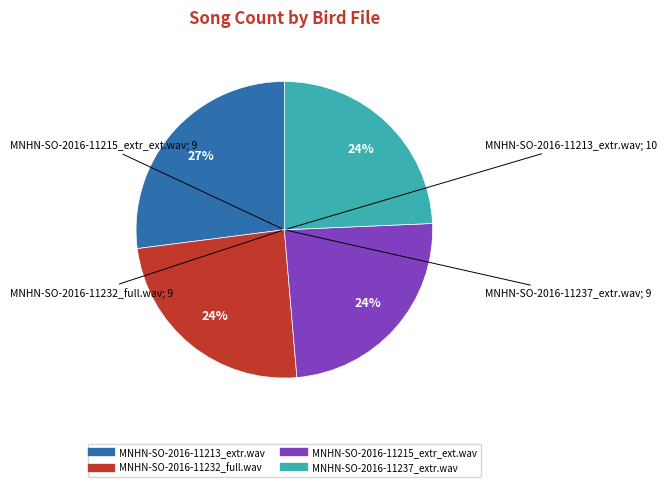

Which has a higher value, MNHN-SO-2016-11215_extr_ext.wav or MNHN-SO-2016-11213_extr.wav?

MNHN-SO-2016-11213_extr.wav